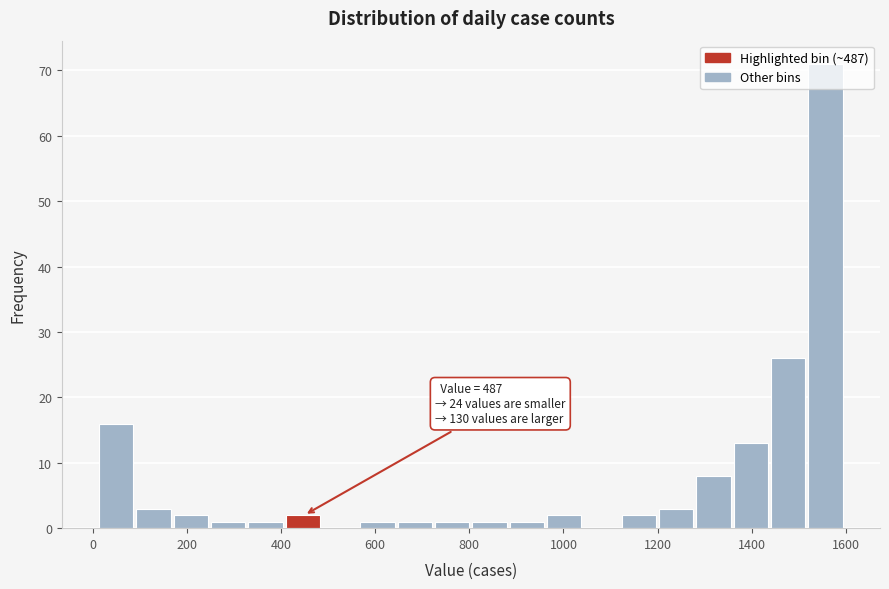

Read against the x-axis, roughly where is the centre of the tallest bar?

1560